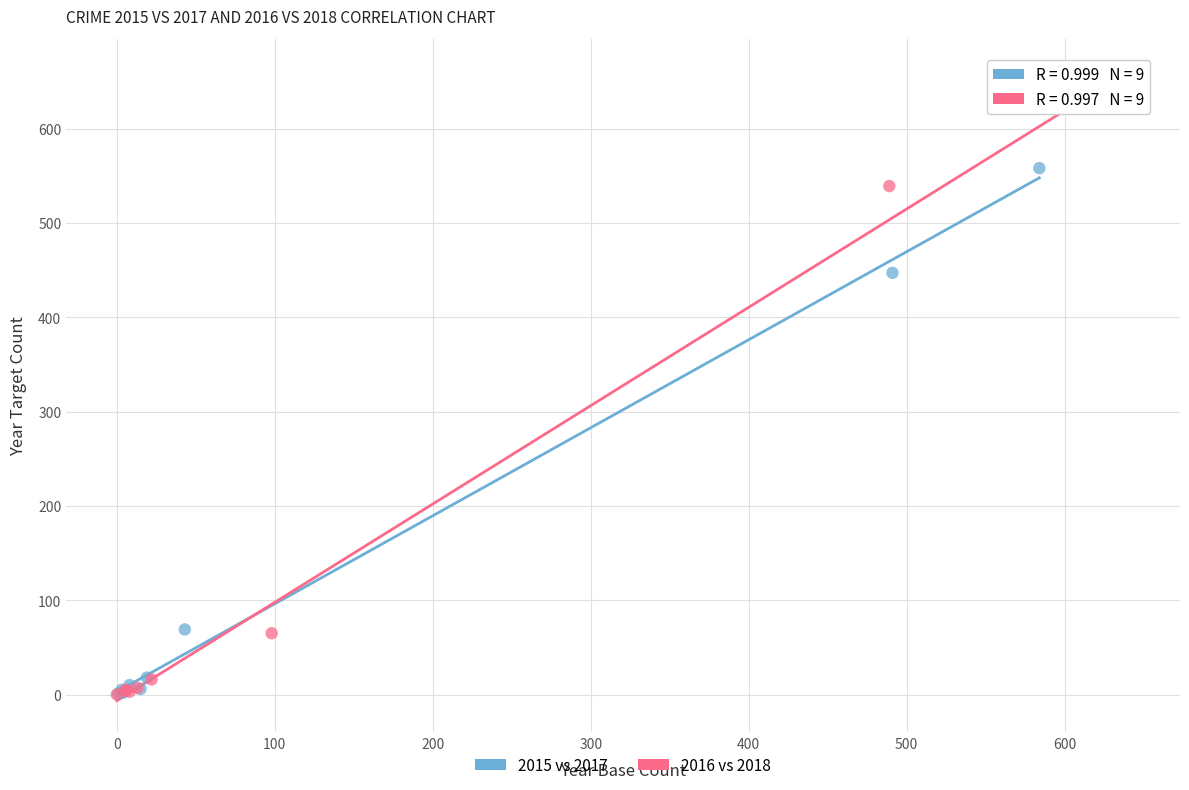

Which series has the widest spread of Y values?

2016 vs 2018